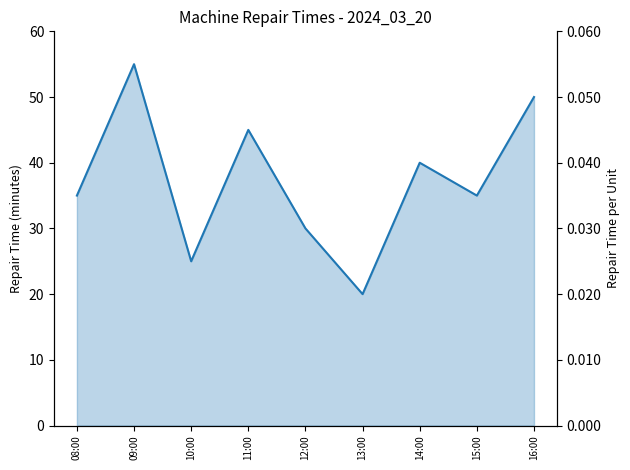

What is the difference between the maximum and second lowest values?

30